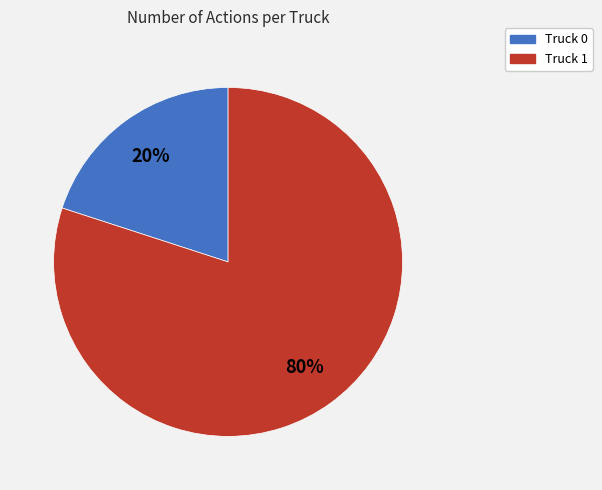

Count the number of slices in the pie.

2